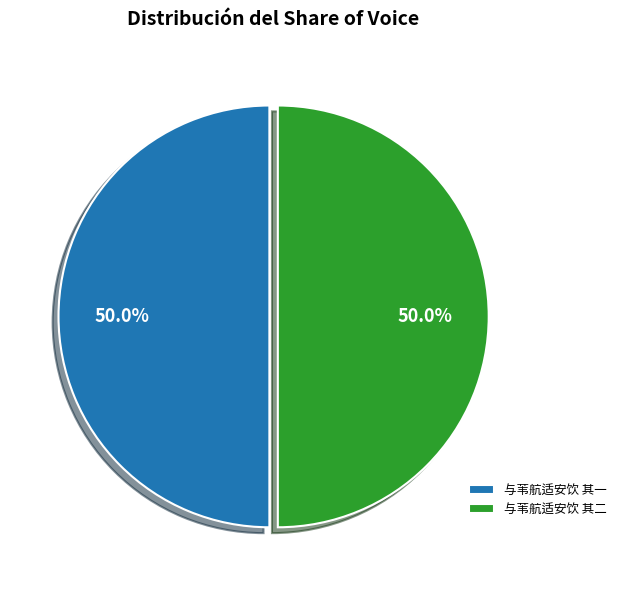

What percentage do 与苇航适安饮 其一 and 与苇航适安饮 其二 together represent?

100.0%